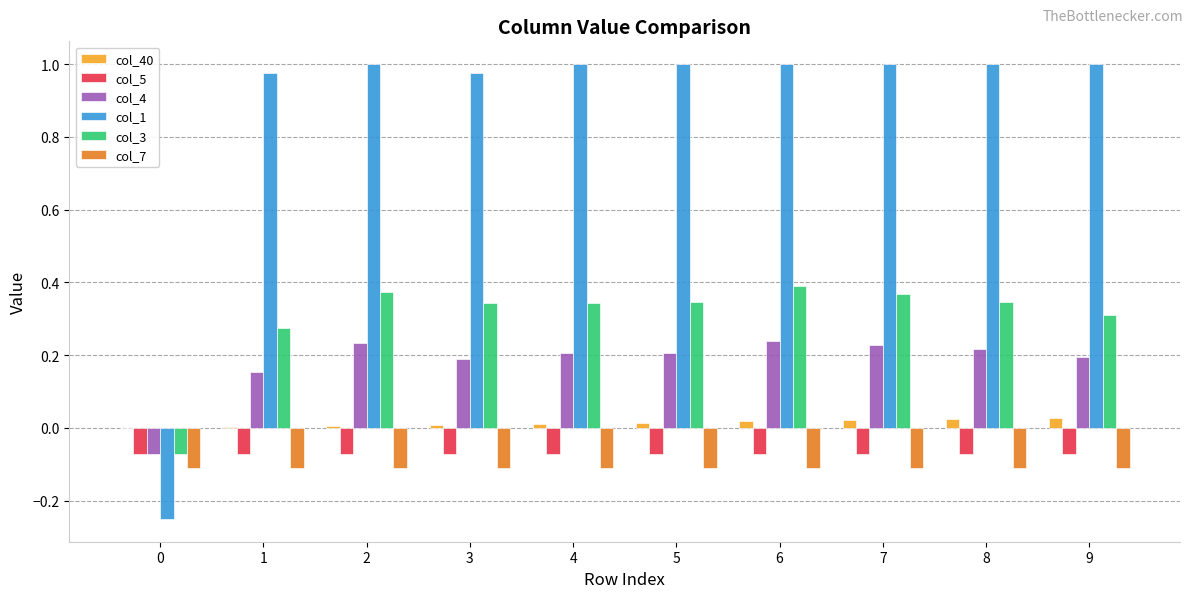

The col_7 series shows -0.1 at 6. True or false?

True